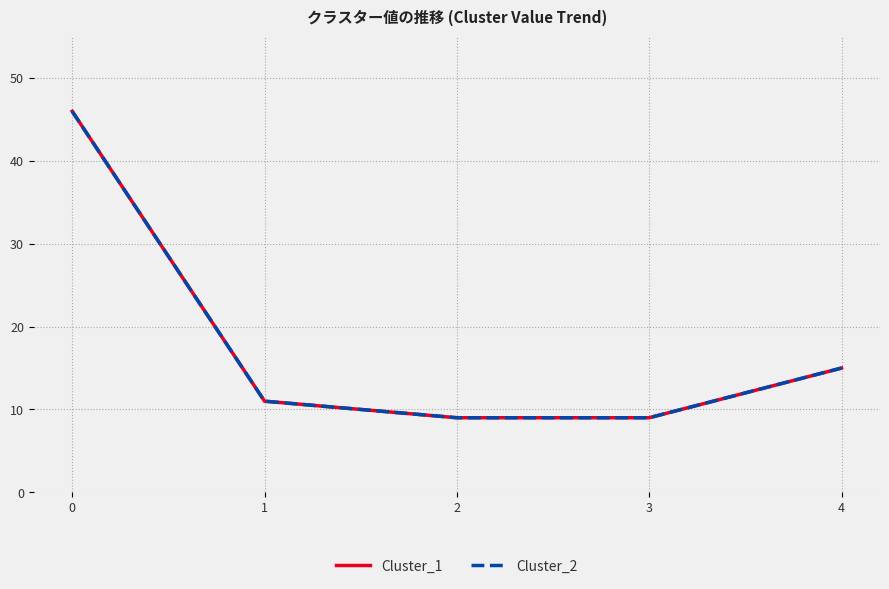

True or false: Cluster_2 and Cluster_1 cross at least once.

False